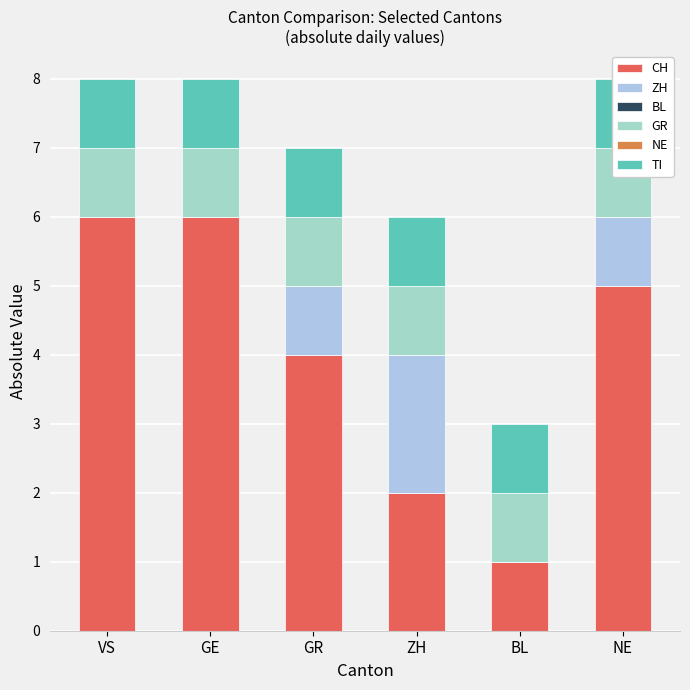

Rank the series by their maximum value, from highest to lowest.

CH, ZH, GR, TI, BL, NE